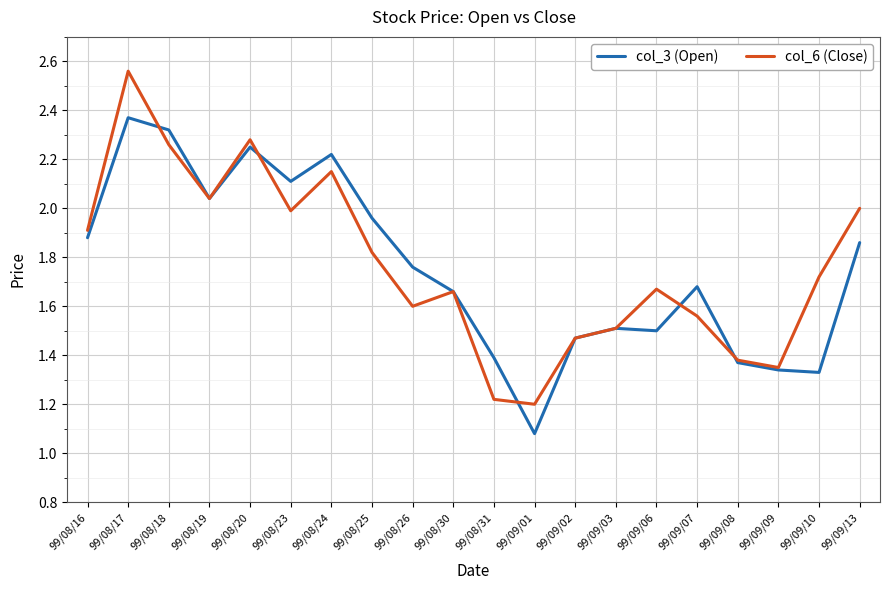

The value of col_6 (Close) at 99/08/16 is 0.8. True or false?

False